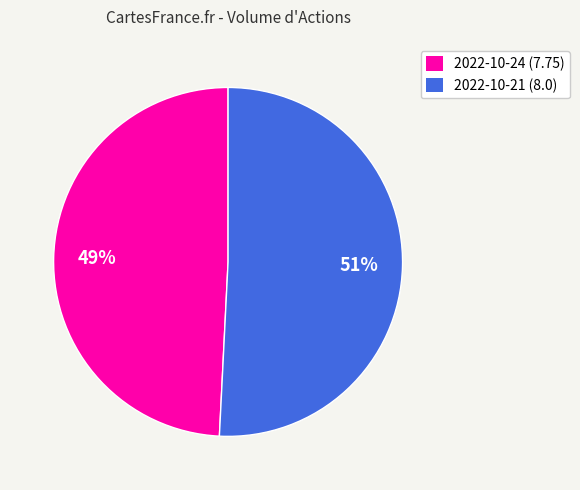

Is the sum of 2022-10-24 (7.75) and 2022-10-21 (8.0) greater than half?

Yes